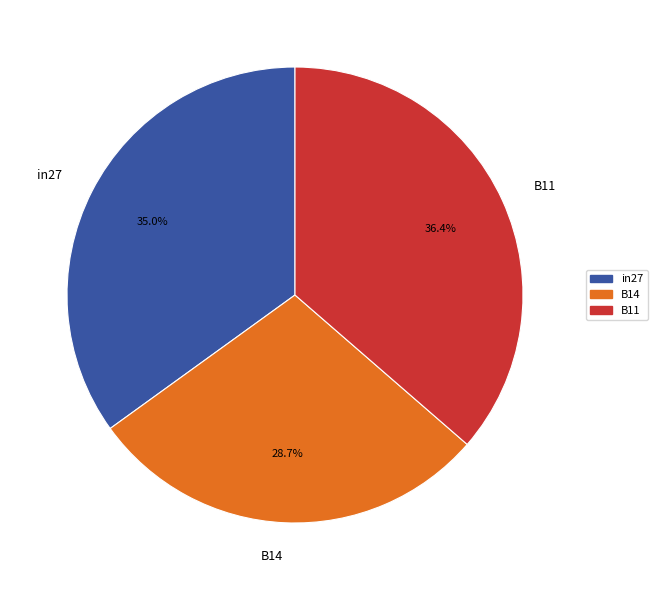

What percentage is the B11 slice, to the nearest percent?

36%